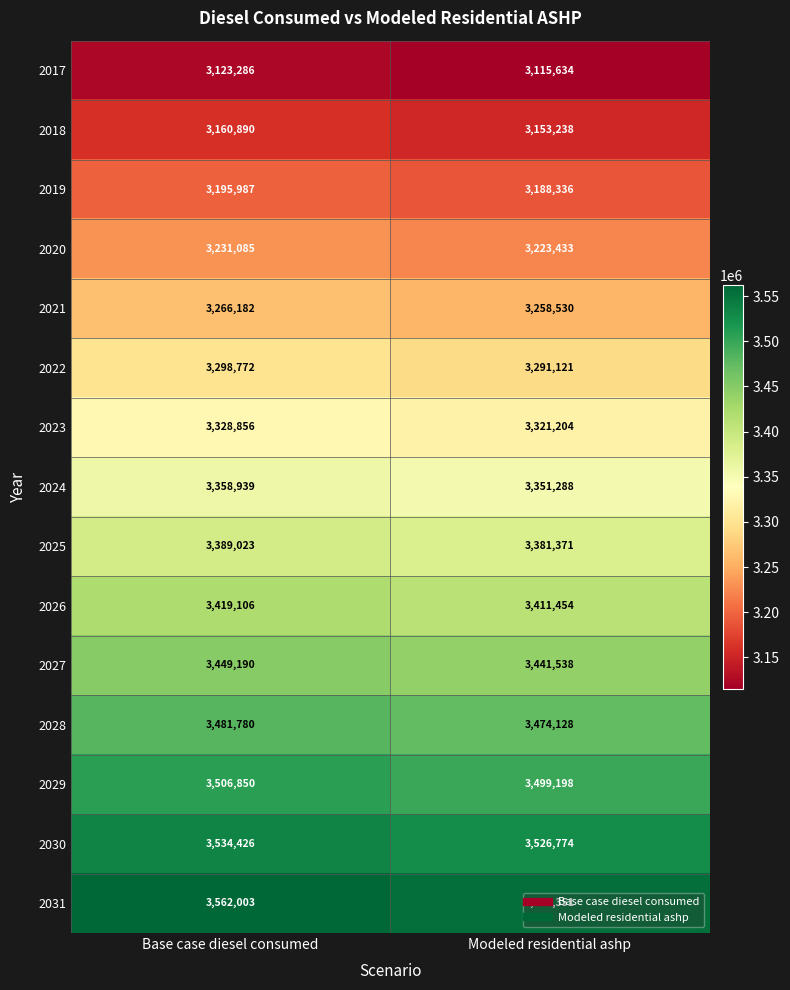

The value of 2017 at Modeled residential ashp is 1450457. True or false?

False